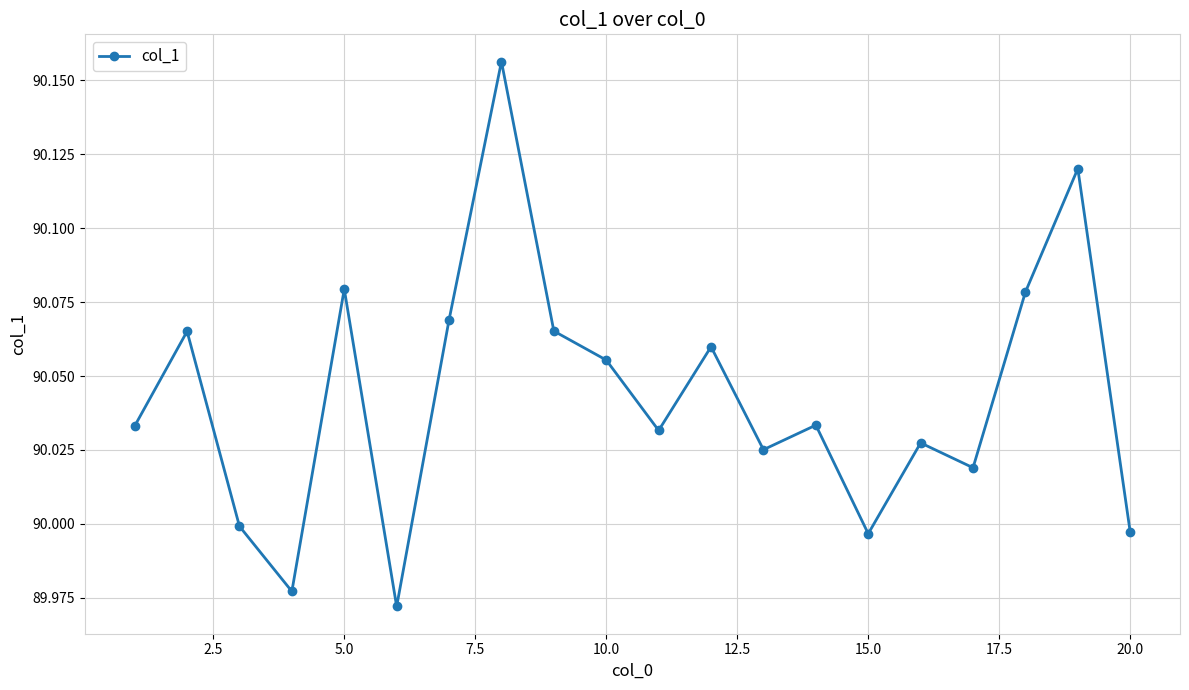

What is the sum of all values?

1800.9